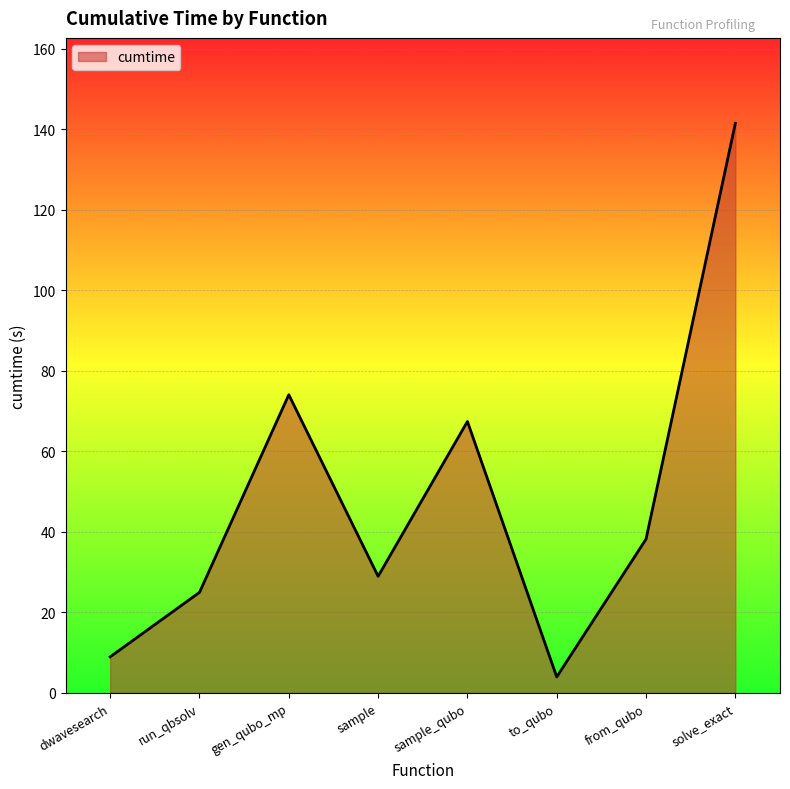

How many lines are shown in the chart?

1